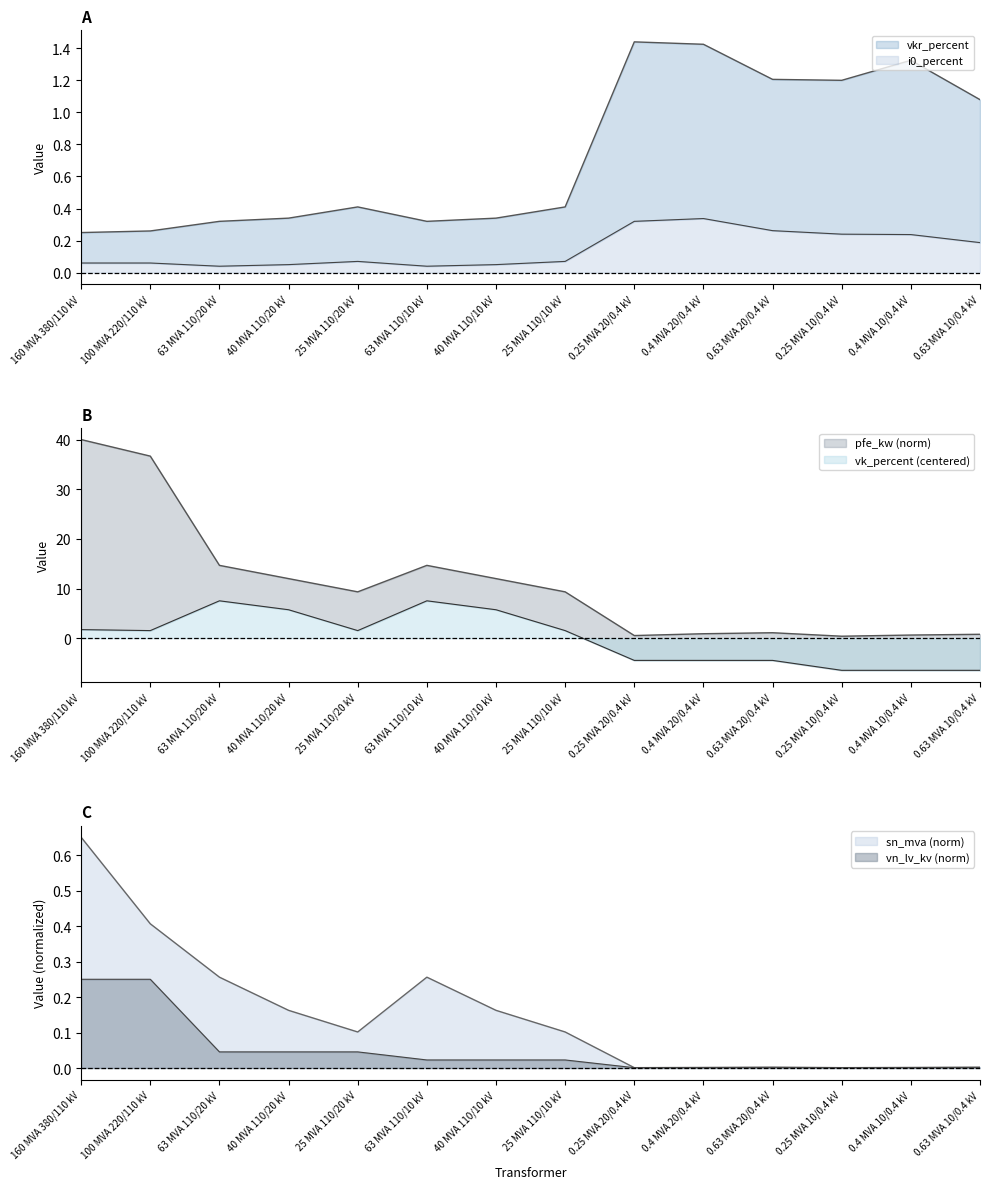

What is the greatest value displayed?

40.0